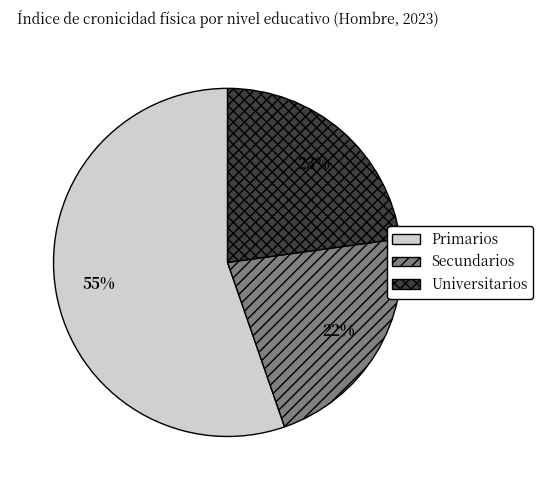

To the nearest percent, what is the combined percentage of Universitarios and Primarios?

78%